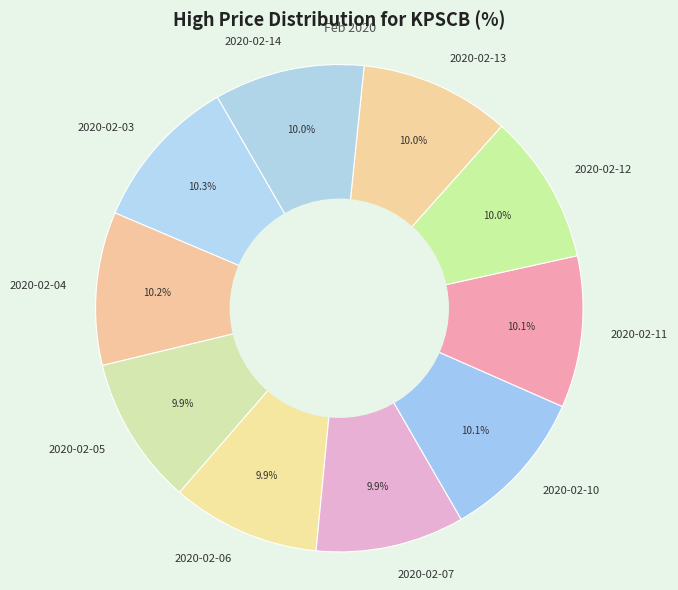

To the nearest percent, what is the average slice percentage?

10%